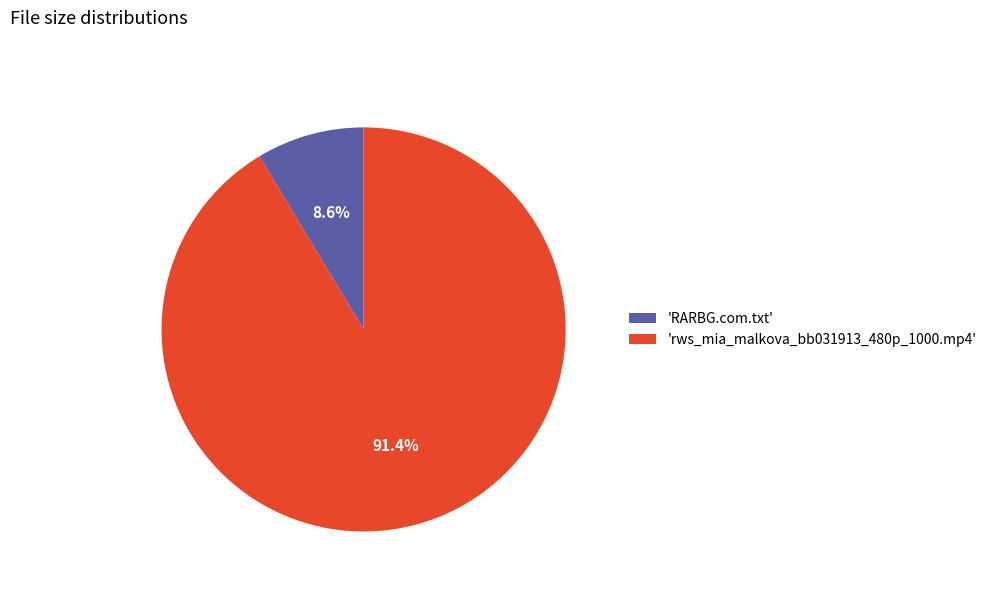

How many segments does this pie chart have?

2